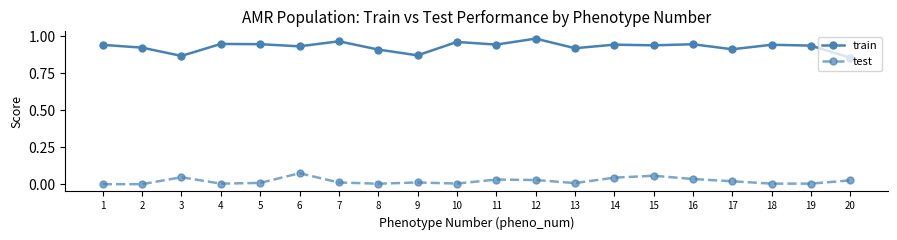

True or false: train has a value of 0.2 at 15.

False